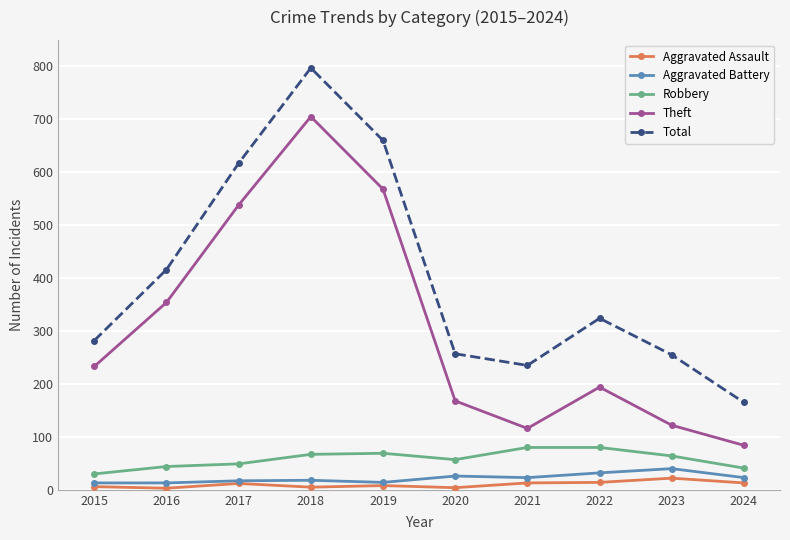

What are all the series names shown in the legend?

Aggravated Assault, Aggravated Battery, Robbery, Theft, Total